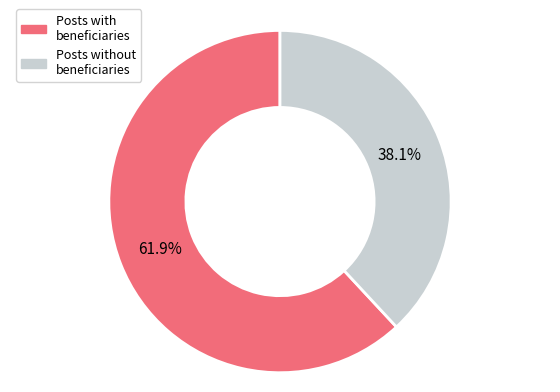

Is there a majority slice in this chart?

Yes